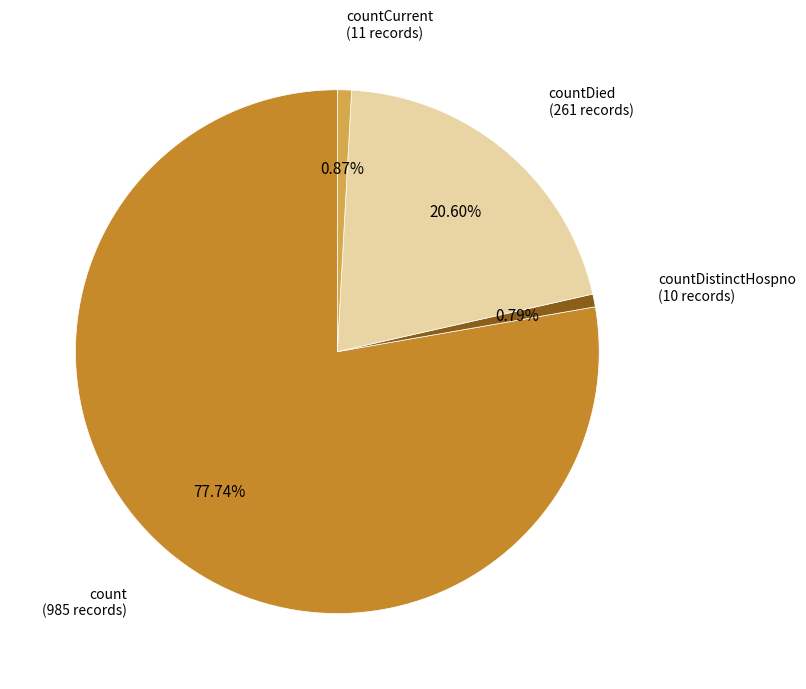

Does any single category account for the majority?

Yes